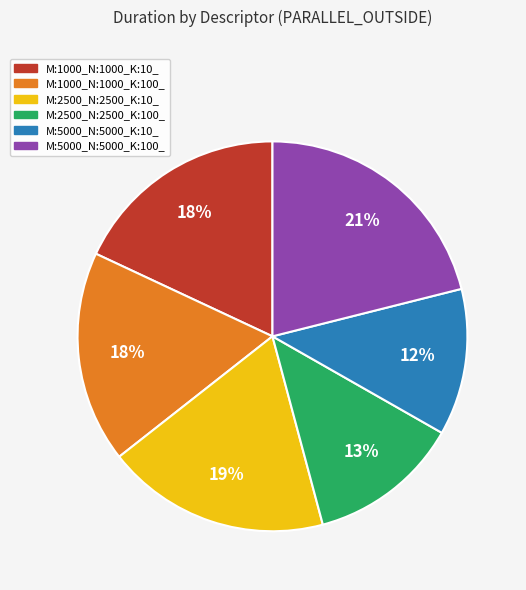

To the nearest percent, what is the combined percentage of M:2500_N:2500_K:10_ and M:5000_N:5000_K:10_?

31%